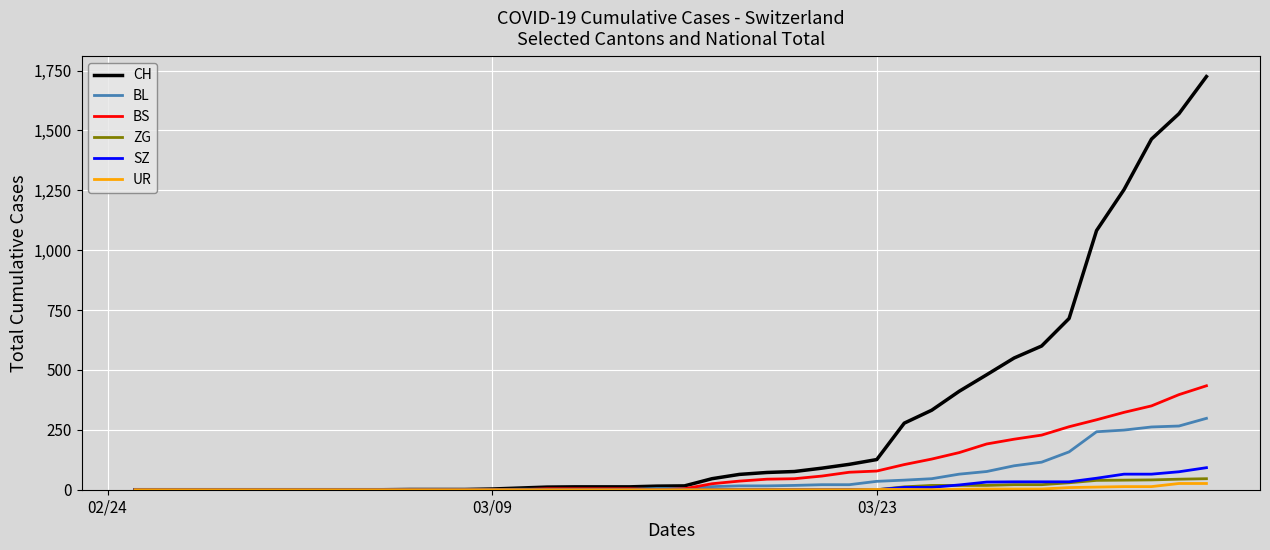

What is the difference between the second highest and minimum values in the BS series?

397